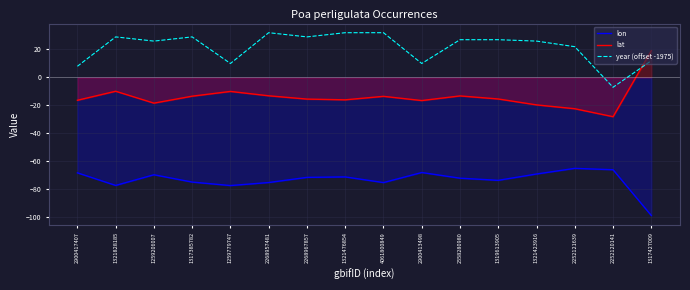

What is the label of the 3rd point from the right?

2252121639